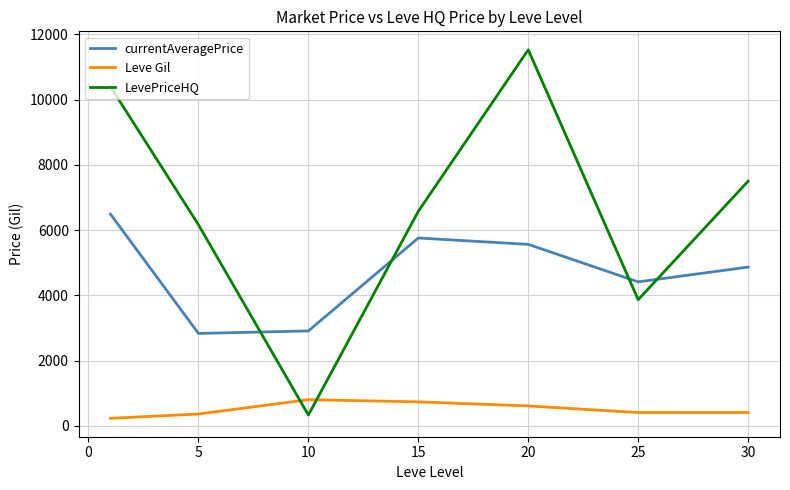

What is the minimum value for currentAveragePrice?

2834.3